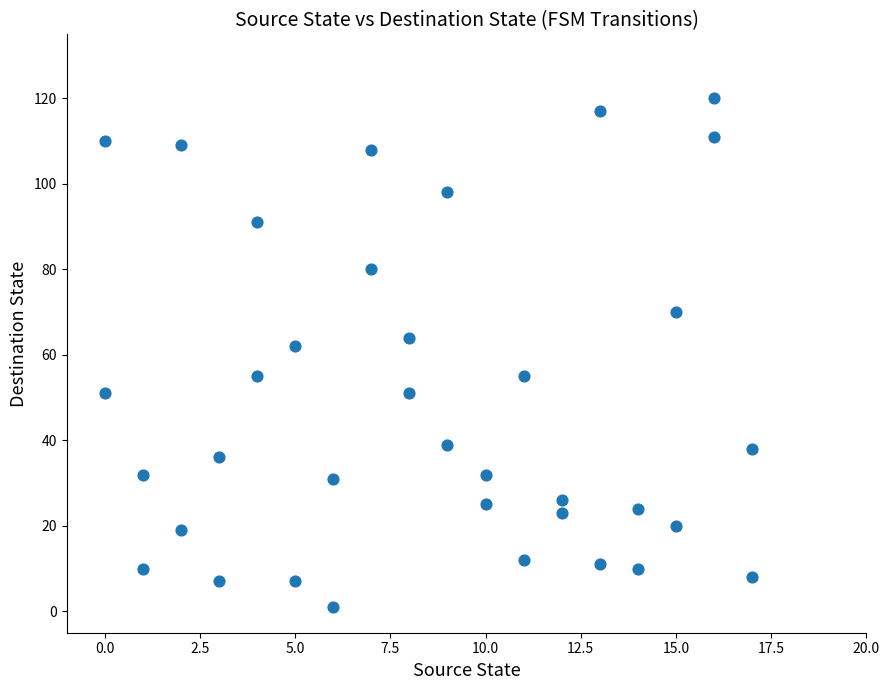

What Y value in the scatter plot is closest to 60?

62